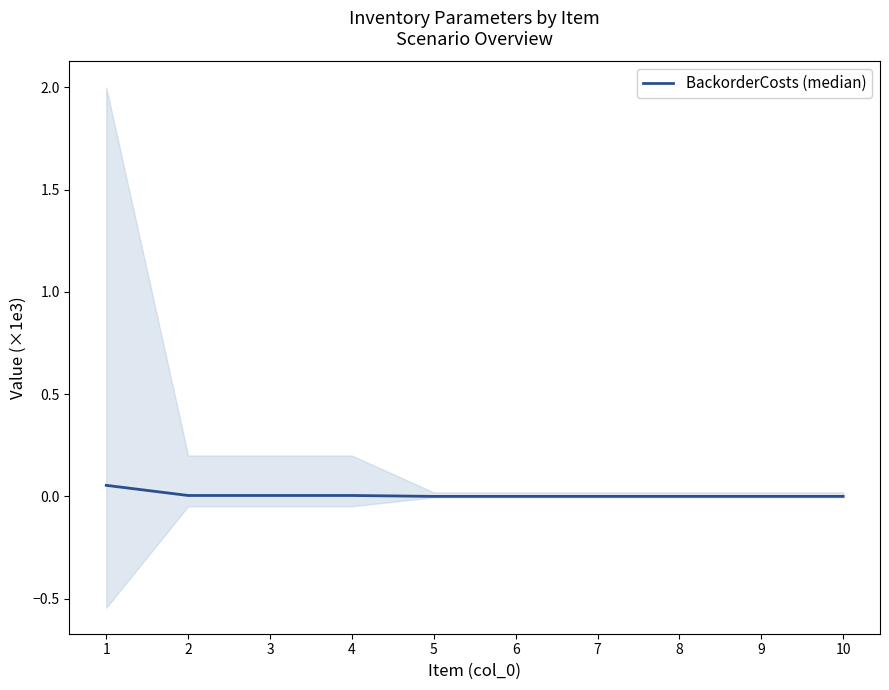

List the labels in order of value, smallest first.

5, 6, 7, 8, 9, 10, 2, 3, 4, 1